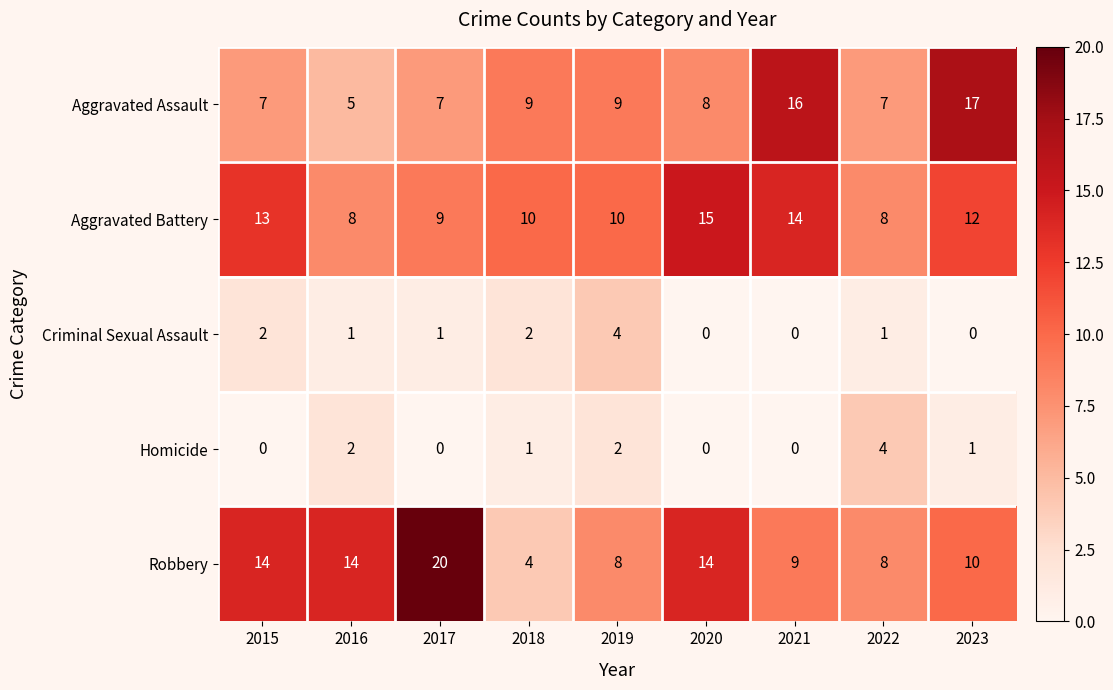

How many distinct data groups are displayed?

5